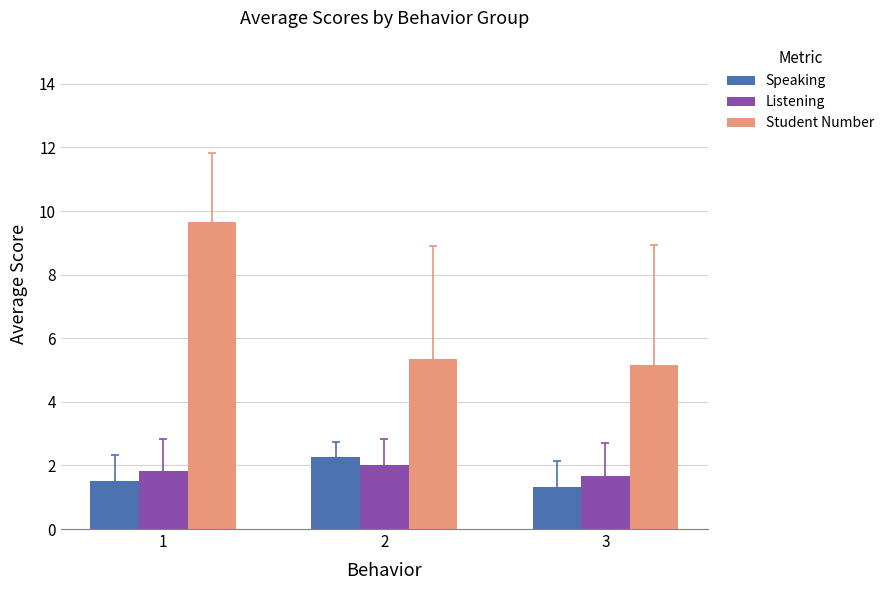

Does the chart contain any negative values?

No